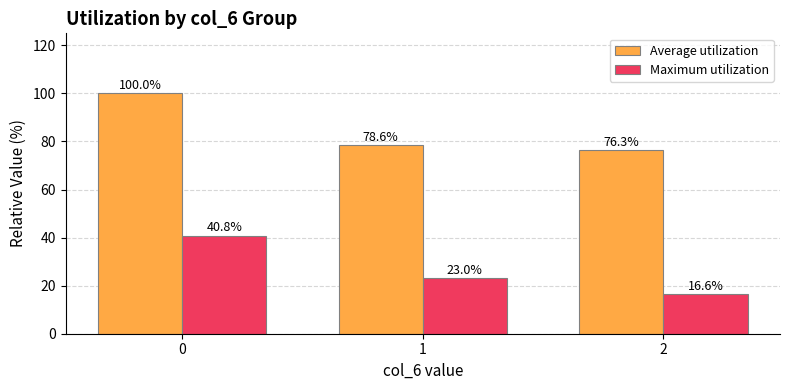

The value of Maximum utilization at 0 is 65.9. True or false?

False